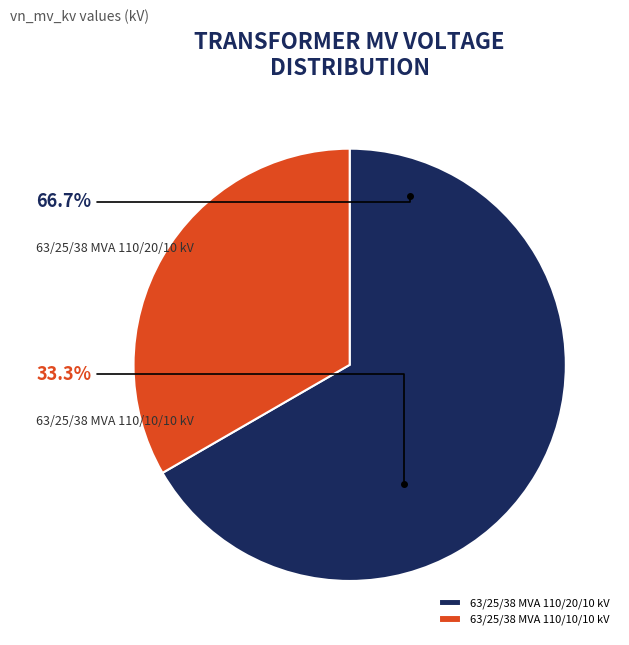

Does any single category account for the majority?

Yes